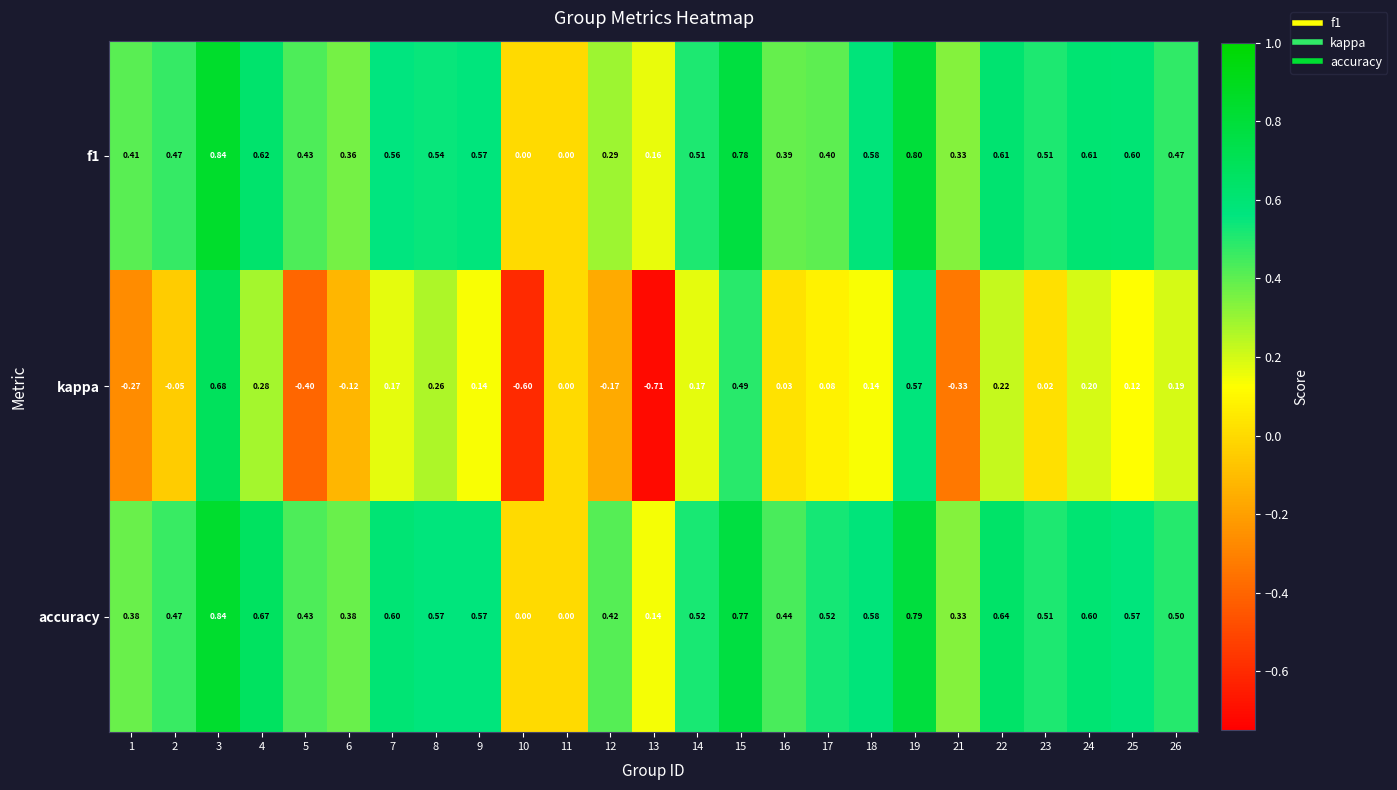

Which series has the largest range (max minus min)?

kappa